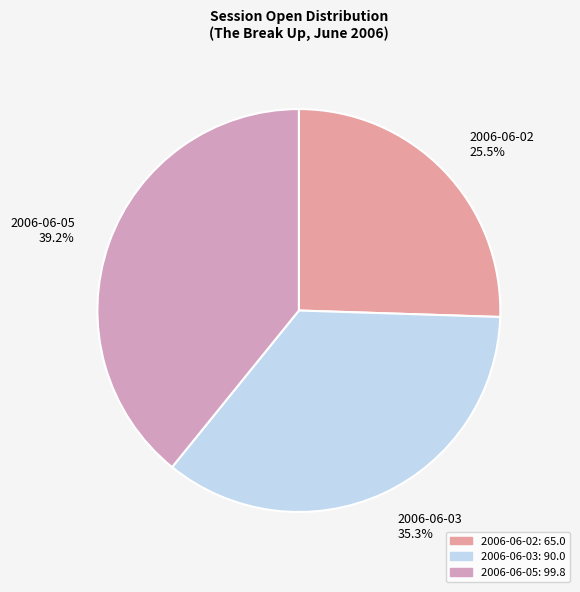

Which category has the biggest portion of the pie?

2006-06-05 39.2%